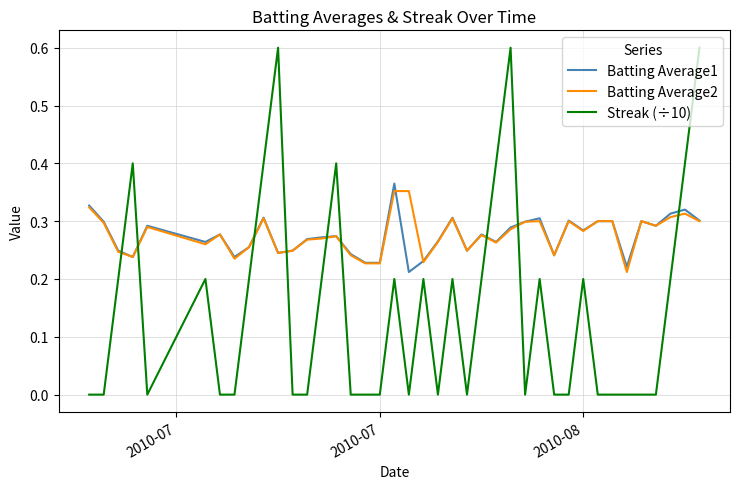

True or false: Streak (÷10) and Batting Average1 cross at least once.

True